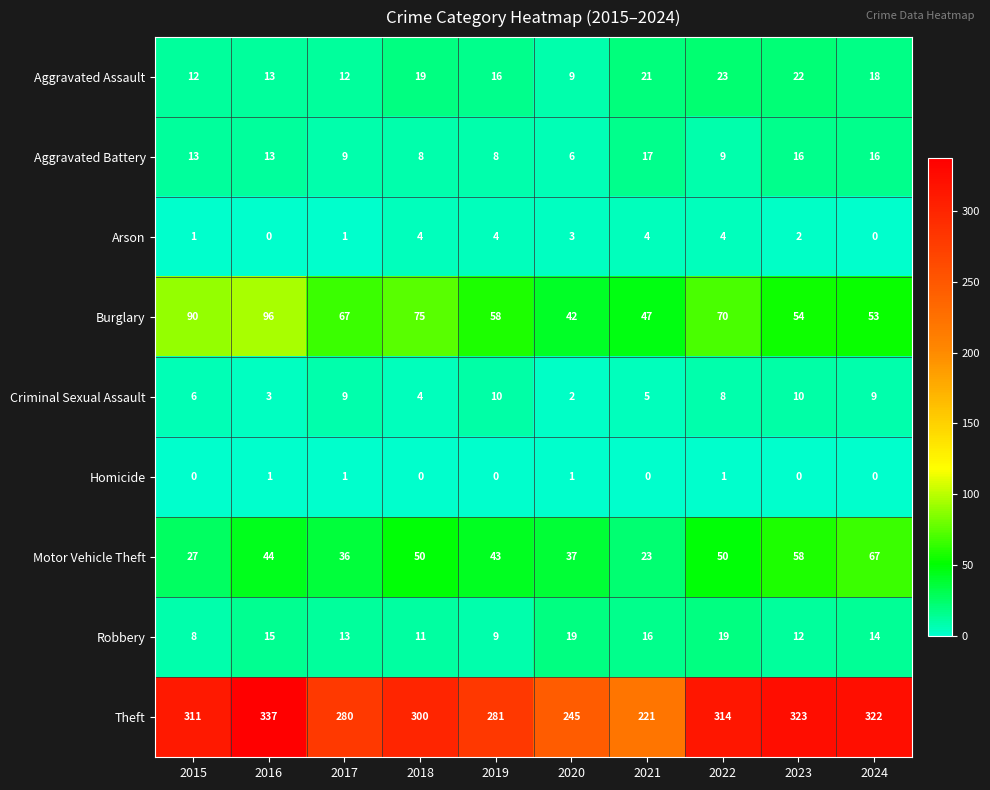

At which label is Motor Vehicle Theft closest to 45?

2016